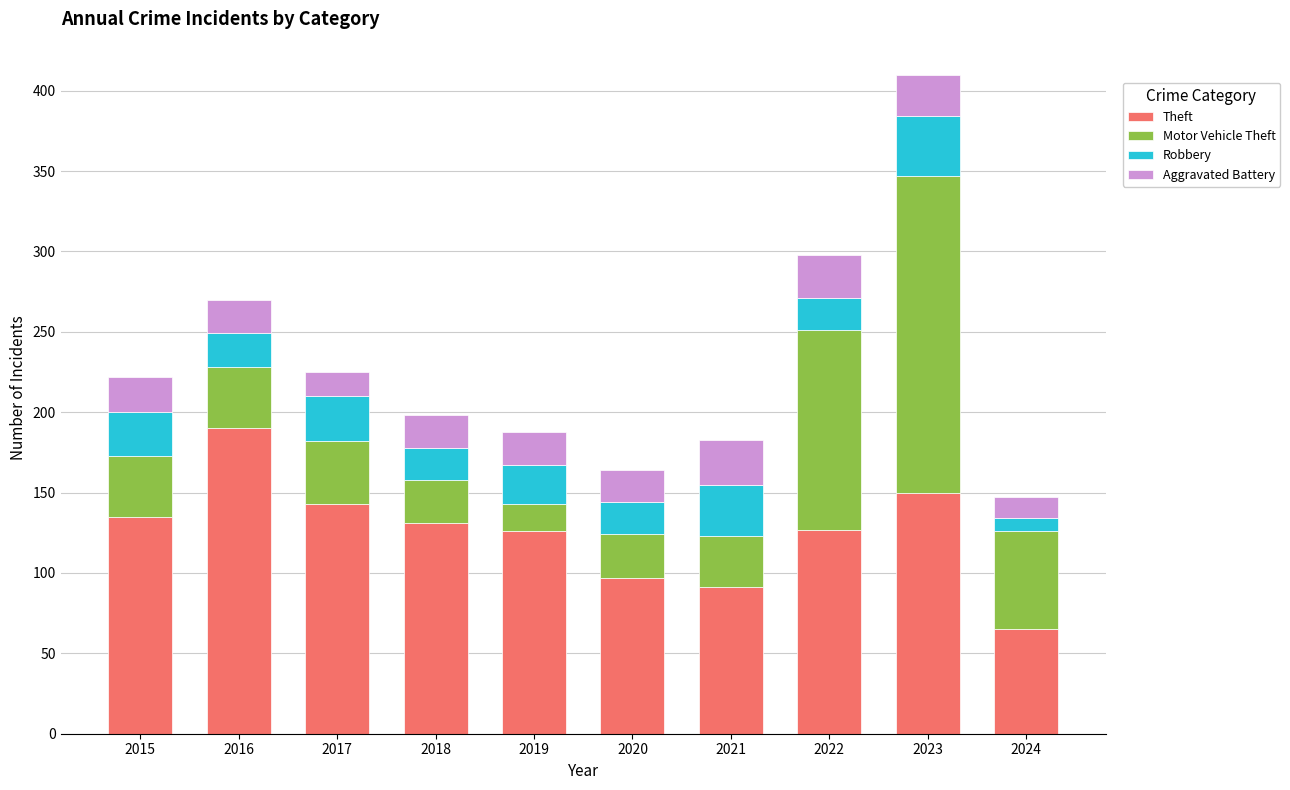

What is the maximum value for Theft?

190